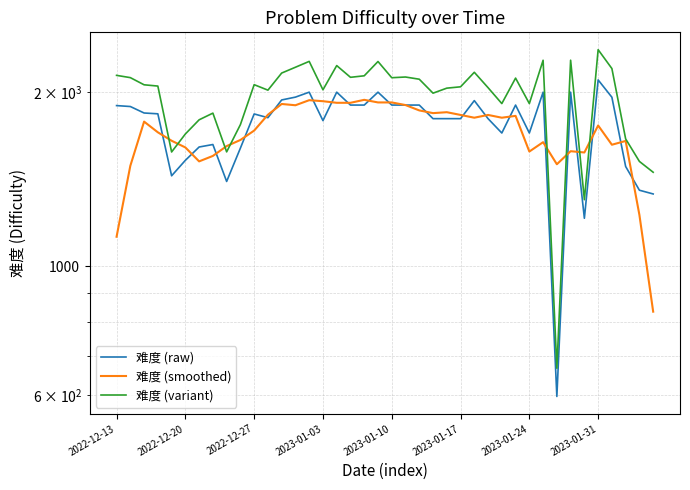

Is the value of 难度 (smoothed) at 38 greater than the value of 难度 (raw) at 2023-01-31?

No